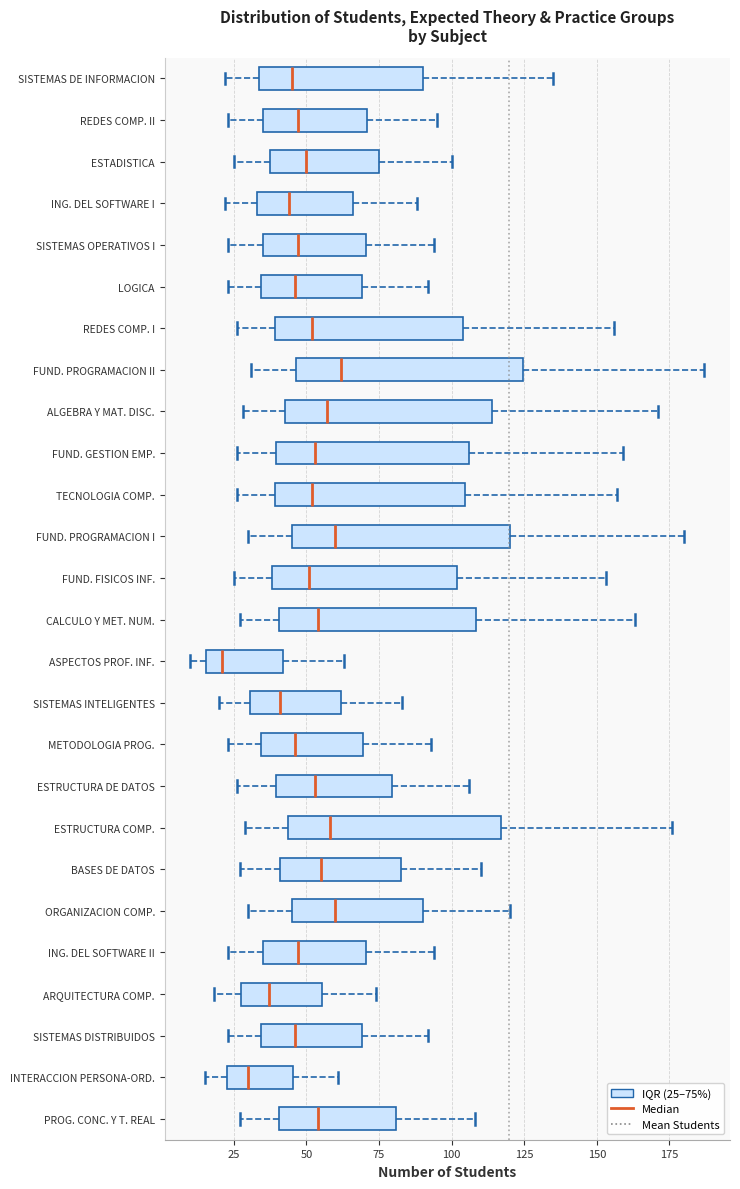

Reading bottom to top, transcribe this box plot: for each box, give where its median line is, the range the box spans, and where its two whiskers end, as read against the x-axis. The values are not printed on the chart, so give them approximately, as read against the axis.

PROG. CONC. Y T. REAL: median 55, box 40 to 80, whiskers 25 to 110
INTERACCION PERSONA-ORD.: median 30, box 25 to 45, whiskers 15 to 60
SISTEMAS DISTRIBUIDOS: median 45, box 35 to 70, whiskers 25 to 90
ARQUITECTURA COMP.: median 35, box 30 to 55, whiskers 20 to 75
ING. DEL SOFTWARE II: median 45, box 35 to 70, whiskers 25 to 95
ORGANIZACION COMP.: median 60, box 45 to 90, whiskers 30 to 120
BASES DE DATOS: median 55, box 40 to 85, whiskers 25 to 110
ESTRUCTURA COMP.: median 60, box 45 to 115, whiskers 30 to 175
ESTRUCTURA DE DATOS: median 55, box 40 to 80, whiskers 25 to 105
METODOLOGIA PROG.: median 45, box 35 to 70, whiskers 25 to 95
SISTEMAS INTELIGENTES: median 40, box 30 to 60, whiskers 20 to 85
ASPECTOS PROF. INF.: median 20, box 15 to 40, whiskers 10 to 65
CALCULO Y MET. NUM.: median 55, box 40 to 110, whiskers 25 to 165
FUND. FISICOS INF.: median 50, box 40 to 100, whiskers 25 to 155
FUND. PROGRAMACION I: median 60, box 45 to 120, whiskers 30 to 180
TECNOLOGIA COMP.: median 50, box 40 to 105, whiskers 25 to 155
FUND. GESTION EMP.: median 55, box 40 to 105, whiskers 25 to 160
ALGEBRA Y MAT. DISC.: median 55, box 45 to 115, whiskers 30 to 170
FUND. PROGRAMACION II: median 60, box 45 to 125, whiskers 30 to 185
REDES COMP. I: median 50, box 40 to 105, whiskers 25 to 155
LOGICA: median 45, box 35 to 70, whiskers 25 to 90
SISTEMAS OPERATIVOS I: median 45, box 35 to 70, whiskers 25 to 95
ING. DEL SOFTWARE I: median 45, box 35 to 65, whiskers 20 to 90
ESTADISTICA: median 50, box 40 to 75, whiskers 25 to 100
REDES COMP. II: median 45, box 35 to 70, whiskers 25 to 95
SISTEMAS DE INFORMACION: median 45, box 35 to 90, whiskers 20 to 135